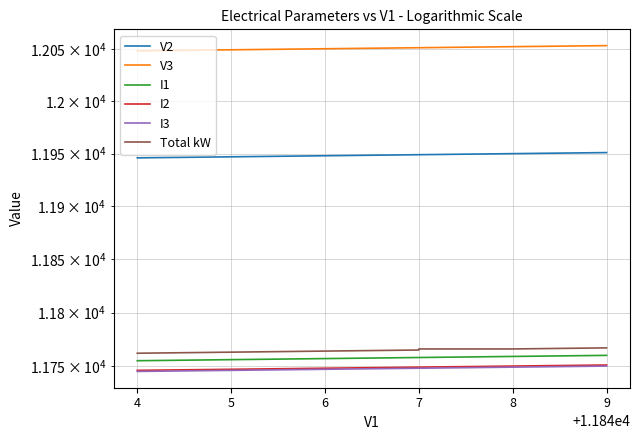

True or false: I1 has more than 0 interior local peaks.

False